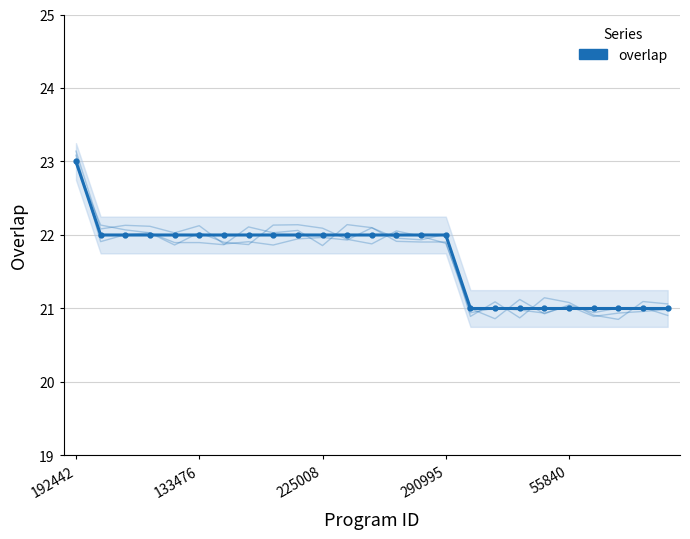

The value at 12 is 6. True or false?

False